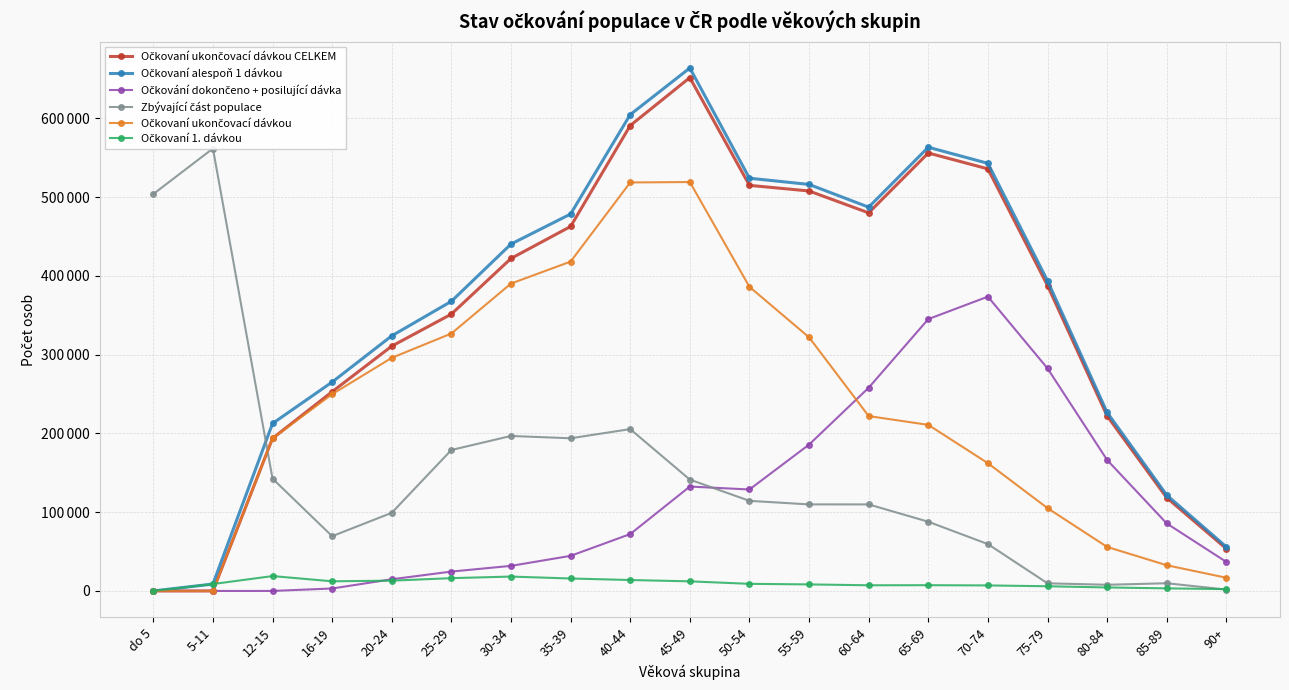

List the series in order of their peak value, lowest first.

Očkovaní 1. dávkou, Očkování dokončeno + posilující dávka, Očkovaní ukončovací dávkou, Zbývající část populace, Očkovaní ukončovací dávkou CELKEM, Očkovaní alespoň 1 dávkou